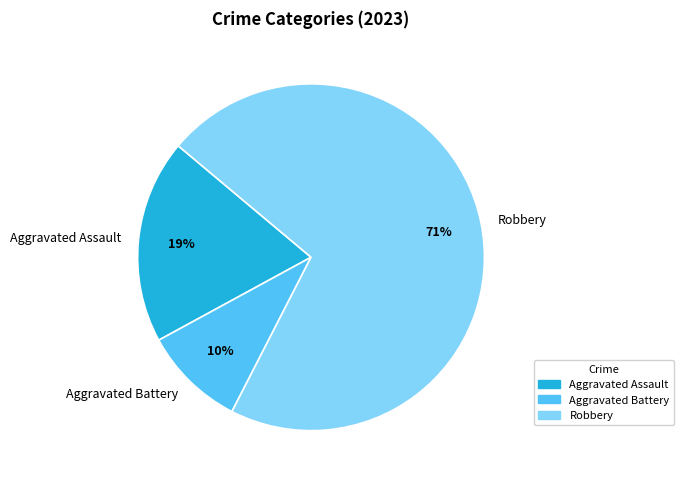

Which has a higher value, Aggravated Battery or Robbery?

Robbery